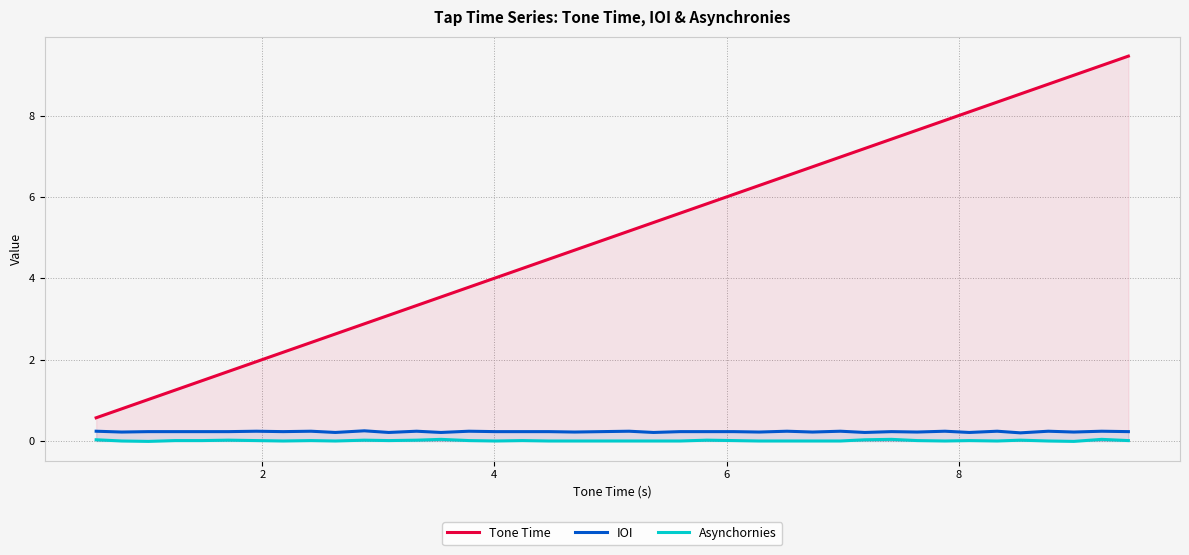

What is the average value of the IOI series?

0.2